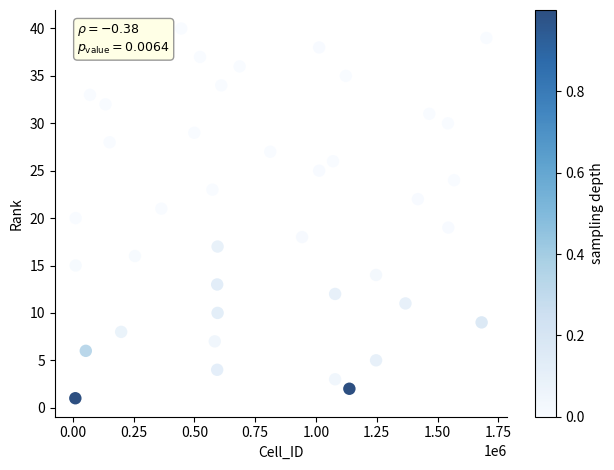

What is the range of Y values (max minus min)?

39